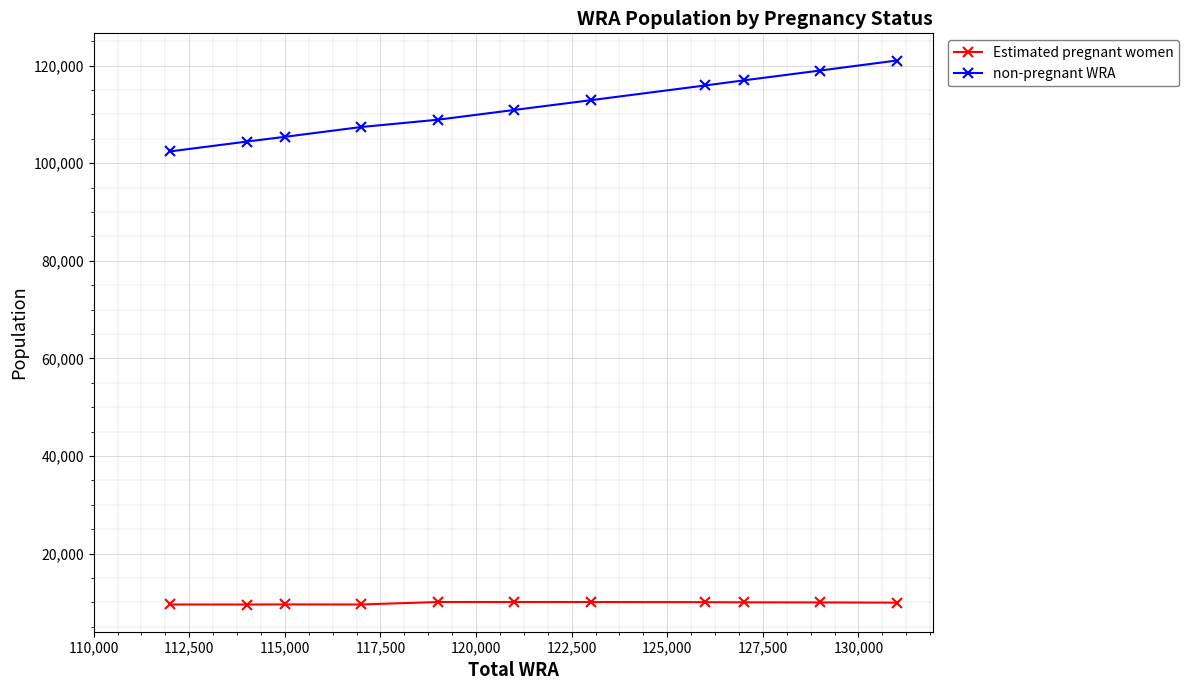

At how many categories does at least one series exceed 88510?

11